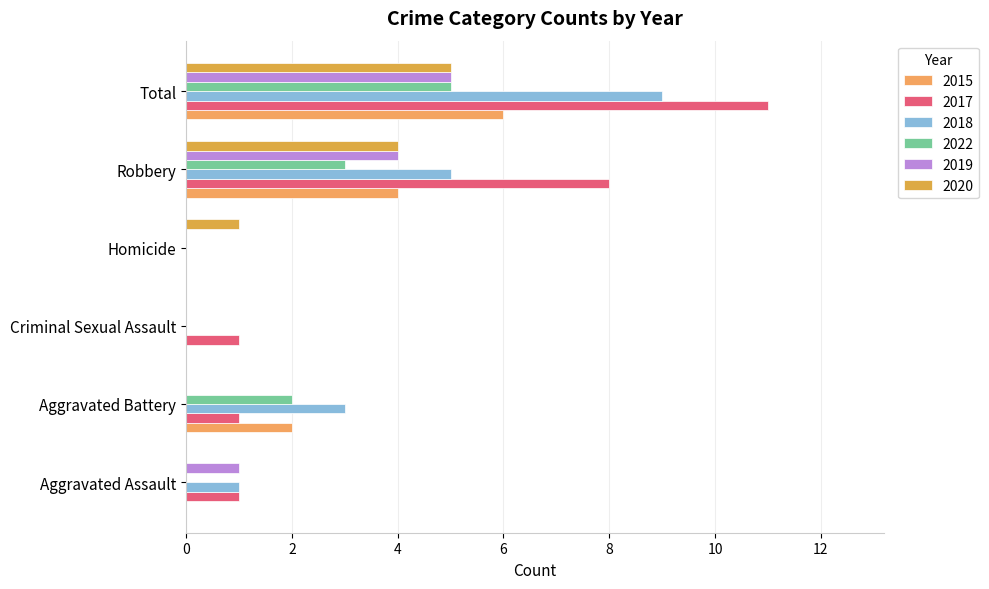

How many data points does each series have?

6